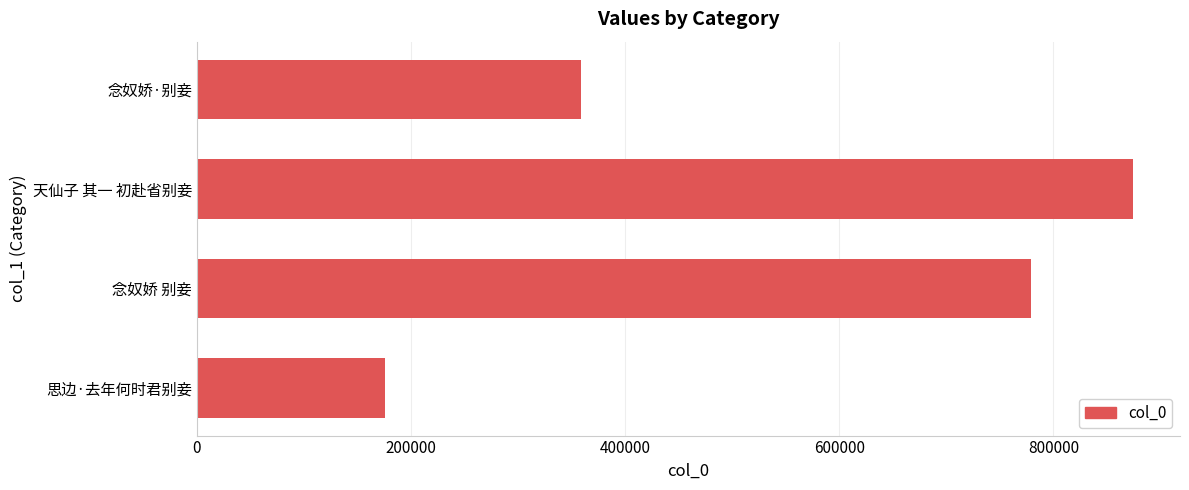

Which category has the highest value across all series?

天仙子 其一 初赴省别妾